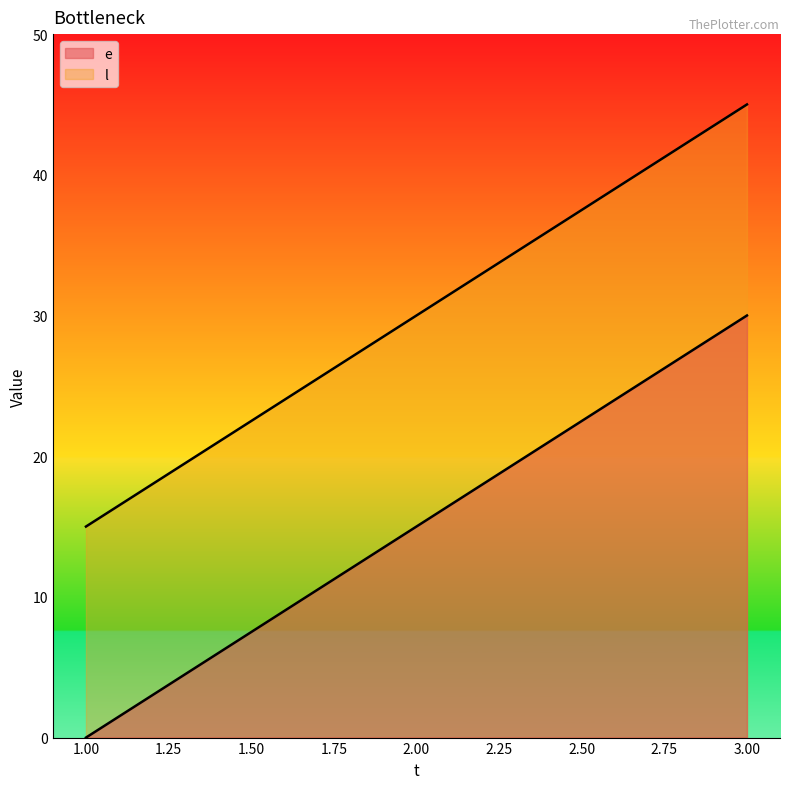

Reading left to right, what are all the values shown in this chart?

e: 0	15	30
l: 15	30	45